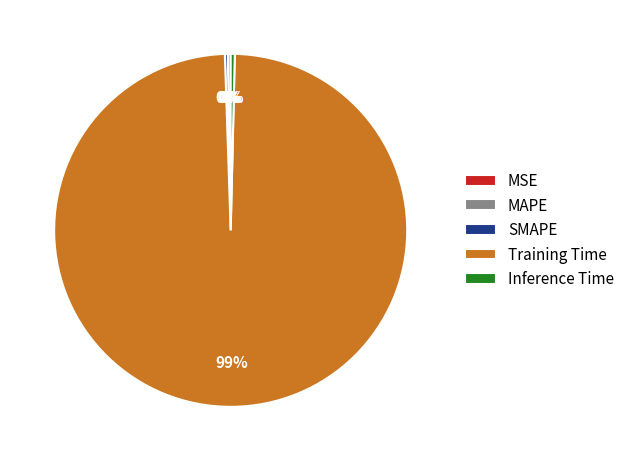

To the nearest percent, what is the average slice percentage?

20%